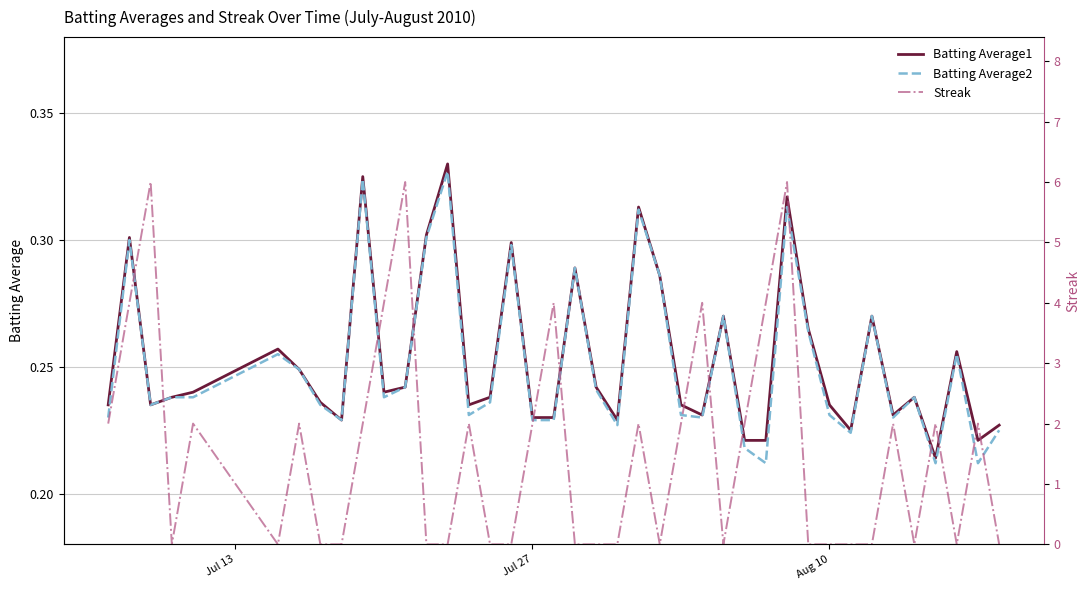

How many values in the Streak series are below 2?

20